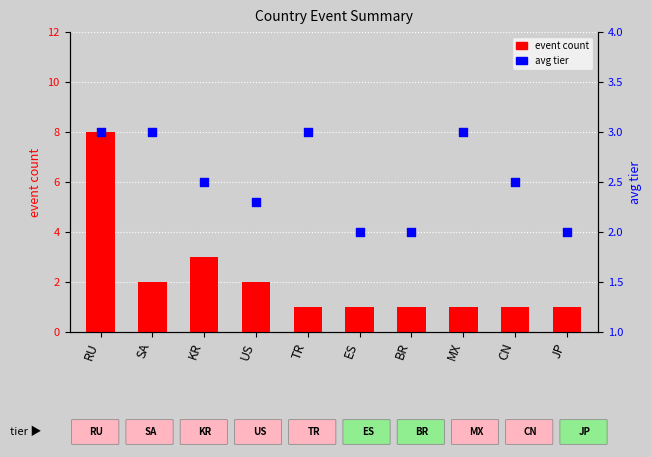

Which series contains the lowest Y value?

event count